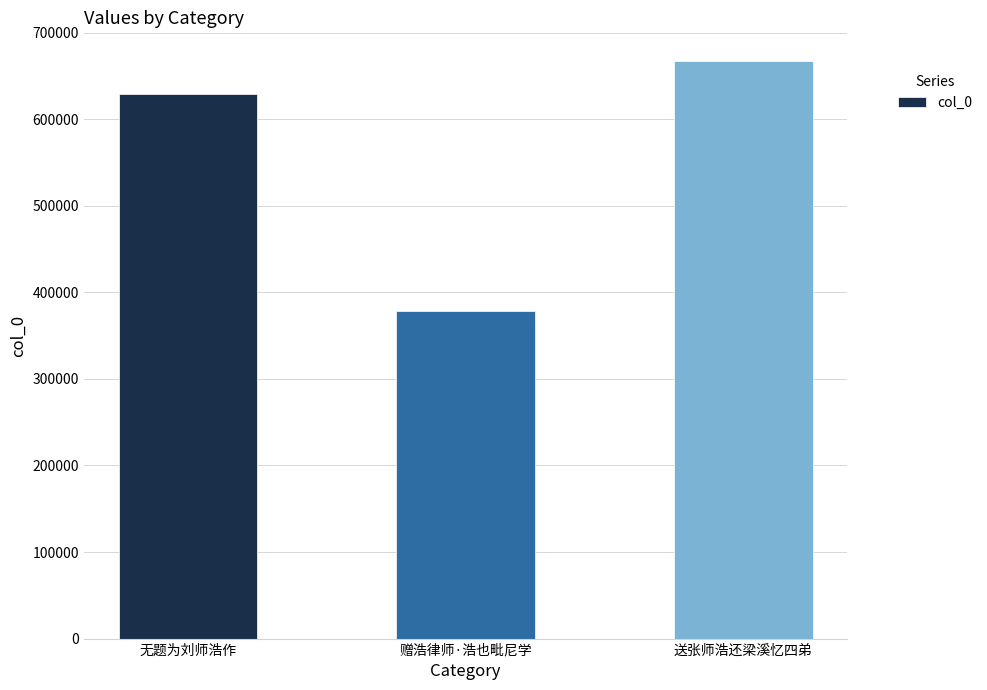

What is the difference between the values at 赠浩律师·浩也毗尼学 and 送张师浩还梁溪忆四弟?

288889